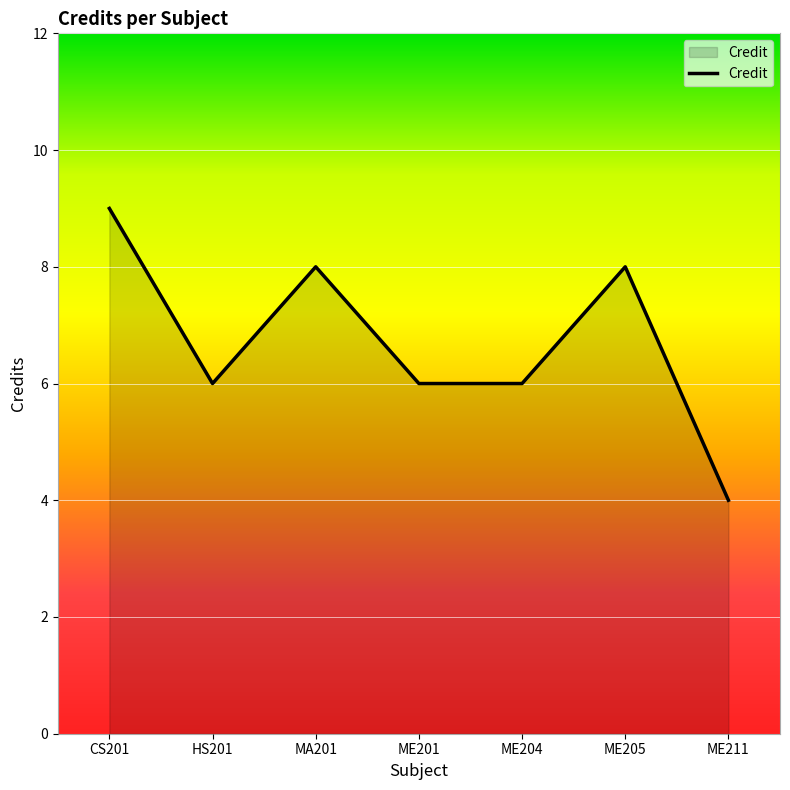

True or false: there are more than 0 points higher than both neighbors.

True